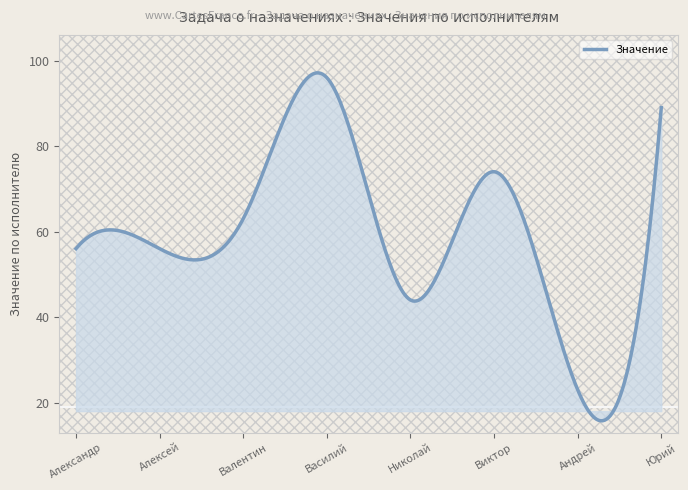

What is the smallest value displayed?

15.7